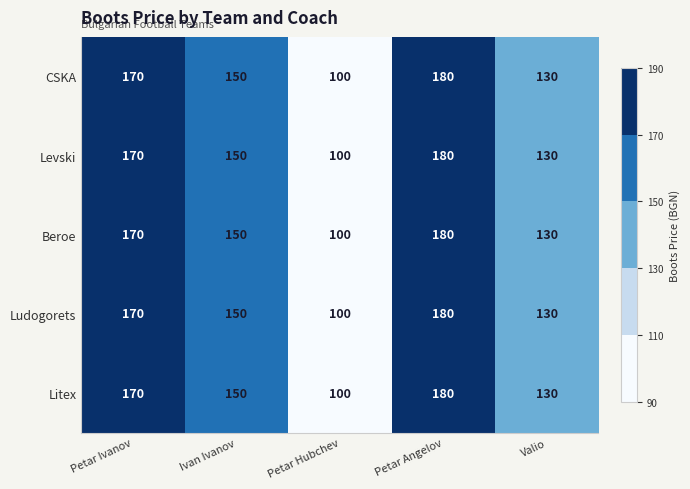

Reading right to left, list all the values displayed in this chart.

CSKA: Valio=130	Petar Angelov=180	Petar Hubchev=100	Ivan Ivanov=150	Petar Ivanov=170
Levski: Valio=130	Petar Angelov=180	Petar Hubchev=100	Ivan Ivanov=150	Petar Ivanov=170
Beroe: Valio=130	Petar Angelov=180	Petar Hubchev=100	Ivan Ivanov=150	Petar Ivanov=170
Ludogorets: Valio=130	Petar Angelov=180	Petar Hubchev=100	Ivan Ivanov=150	Petar Ivanov=170
Litex: Valio=130	Petar Angelov=180	Petar Hubchev=100	Ivan Ivanov=150	Petar Ivanov=170